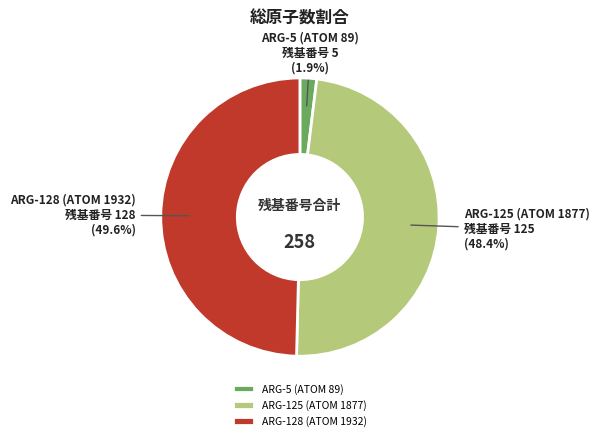

How many slices are in this pie chart?

3